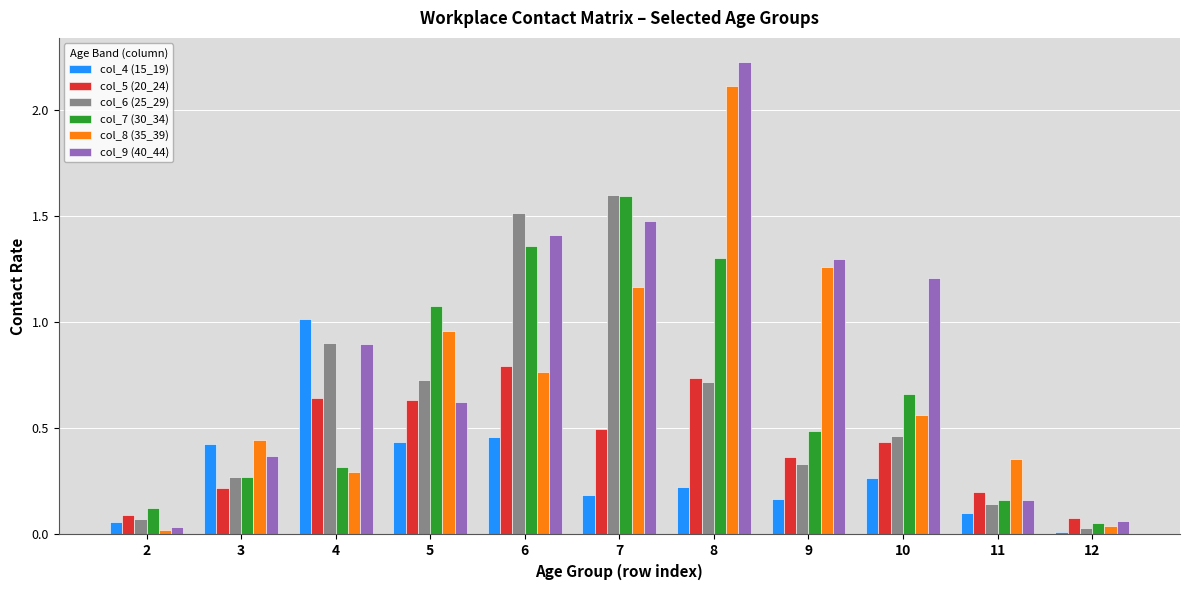

What is the sum of all col_8 (35_39) values?

8.0